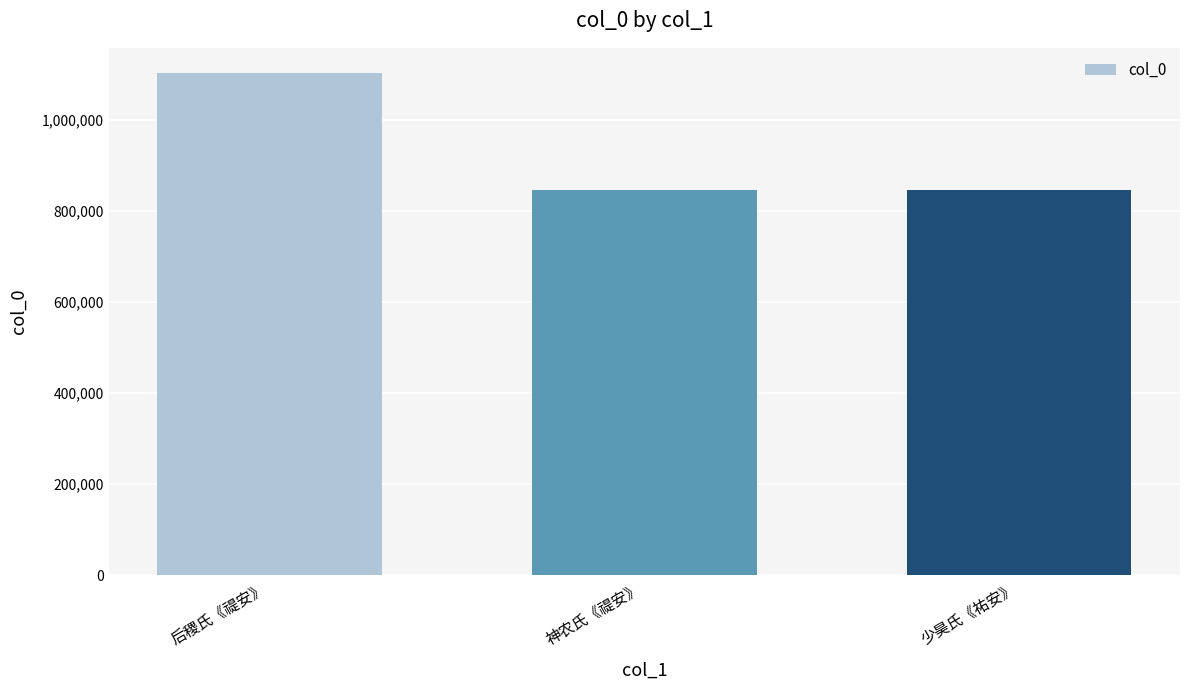

Approximately how many times larger is the value at 少昊氏《祐安》 compared to 后稷氏《禔安》?

0.8